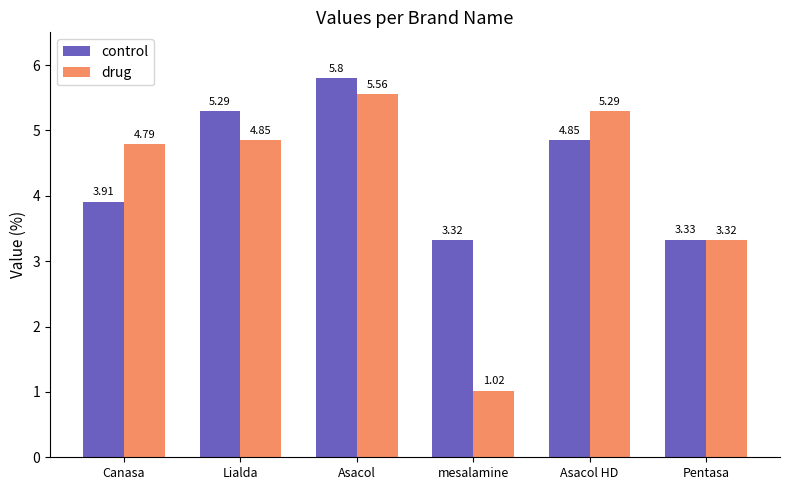

Rank the categories by drug value from lowest to highest.

mesalamine, Pentasa, Canasa, Lialda, Asacol HD, Asacol